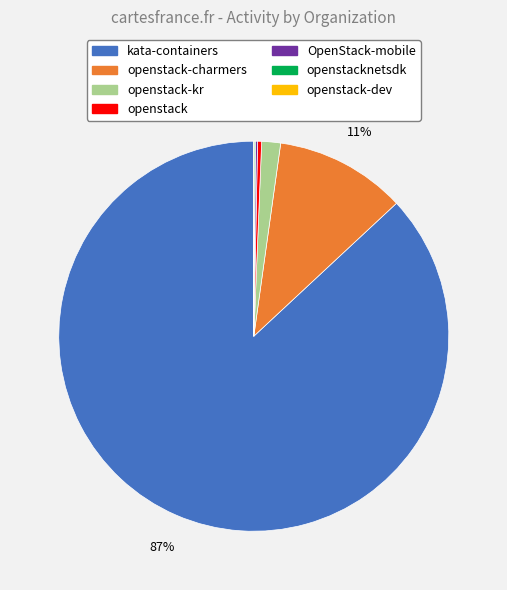

Does kata-containers represent more than half of the total?

Yes